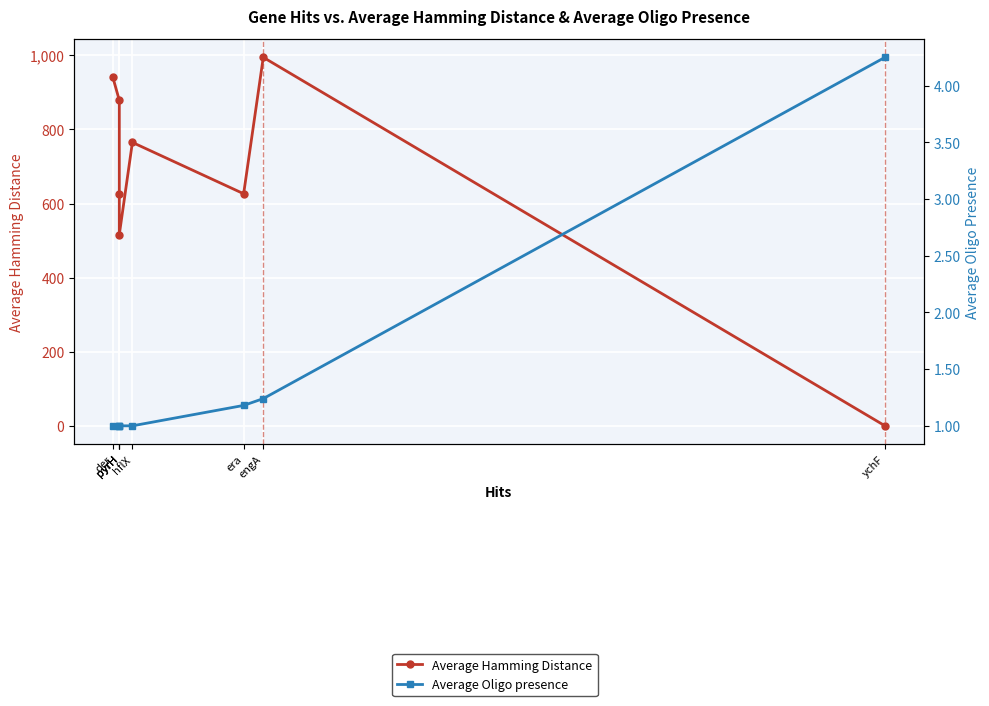

Reading right to left, list all the values displayed in this chart.

Average Hamming Distance: ychF=0.0	engA=994.6	era=626.5	hflX=765.0	pyrH=516.3	pyrH=625.0	pyrH=878.7	der=941.5
Average Oligo presence: ychF=4.2	engA=1.2	era=1.2	hflX=1.0	pyrH=1.0	pyrH=1.0	pyrH=1.0	der=1.0